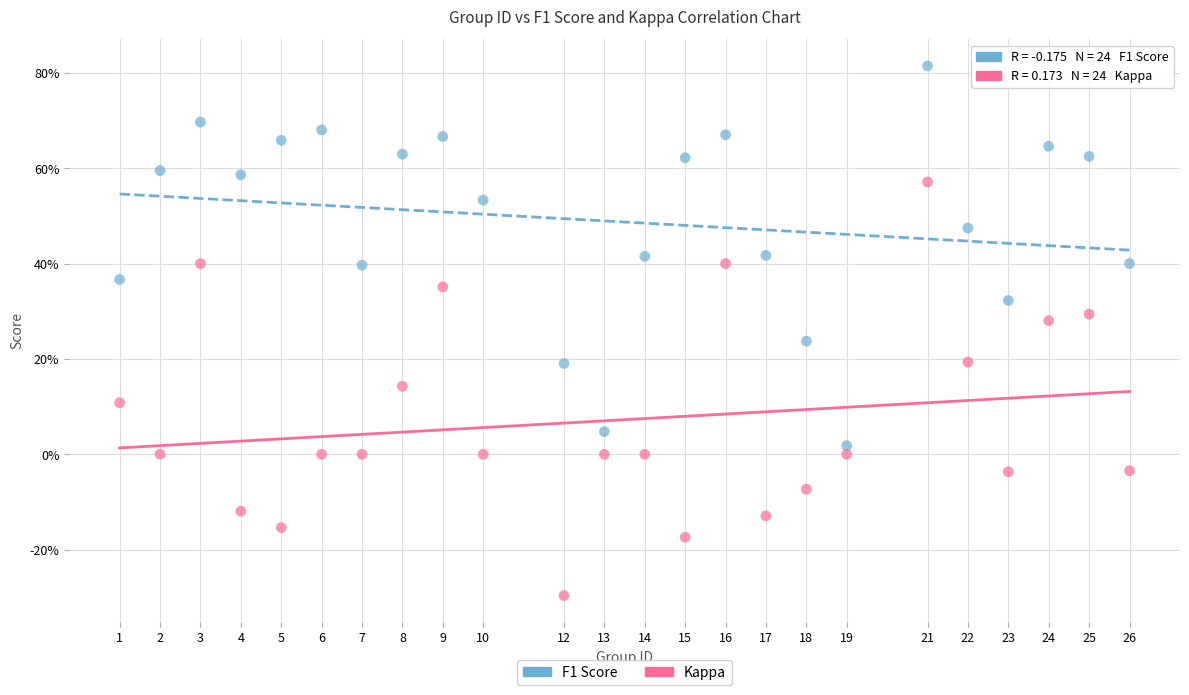

What are all the series names shown in the legend?

F1 Score, Kappa